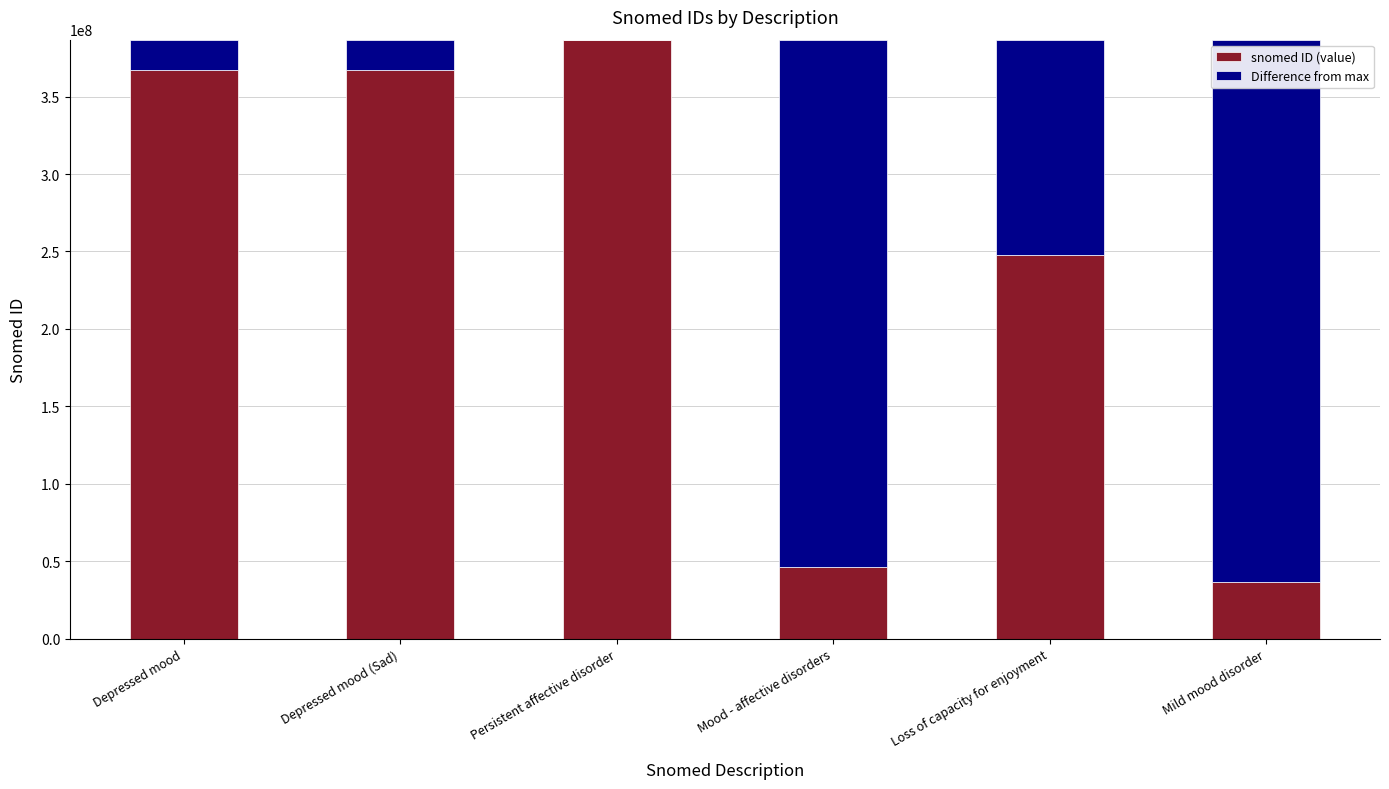

What value does the snomed ID (value) series have at Depressed mood (Sad)?

366979004